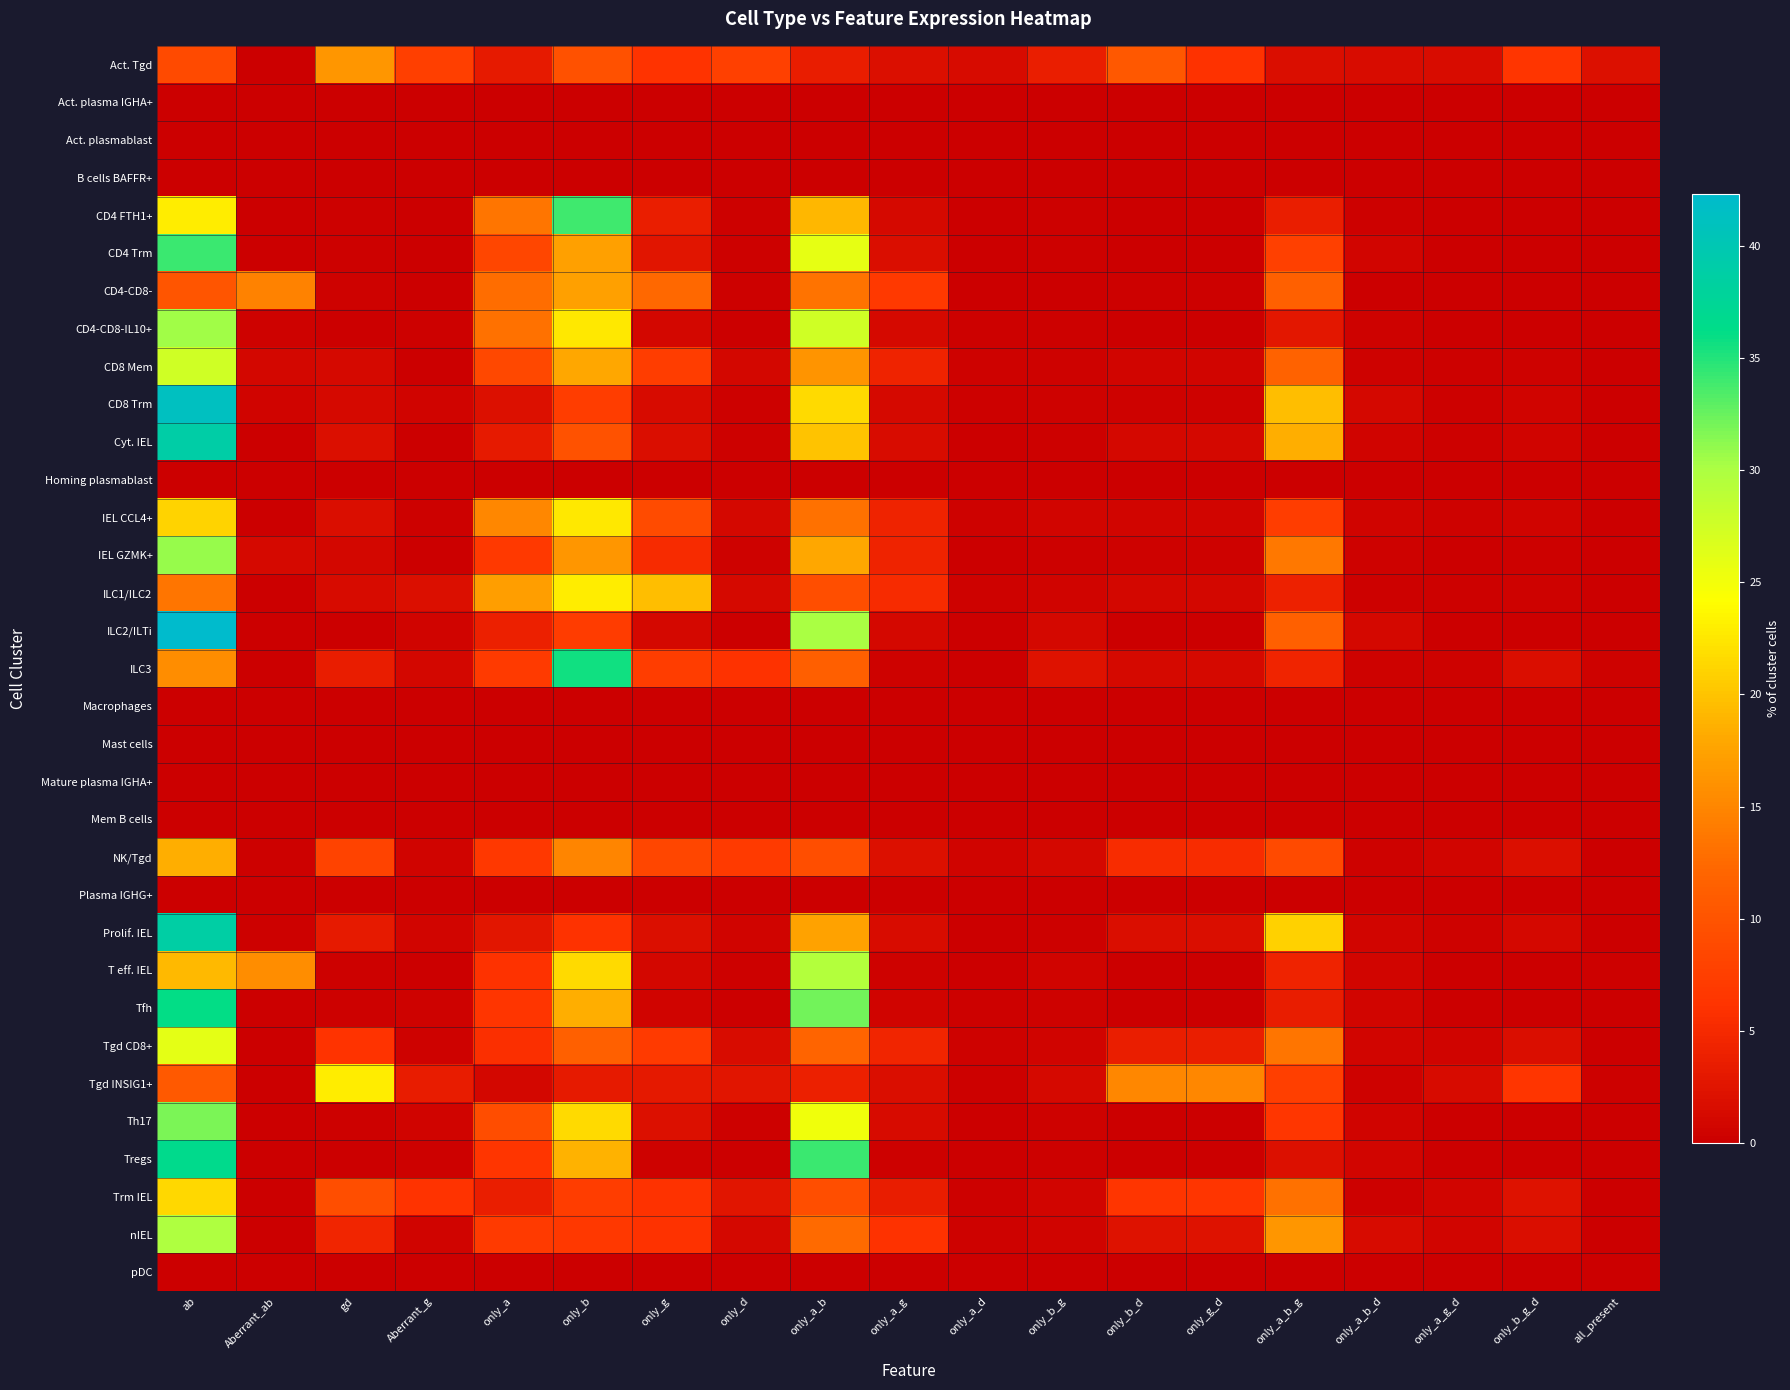

Which category has the highest value across all series?

ab